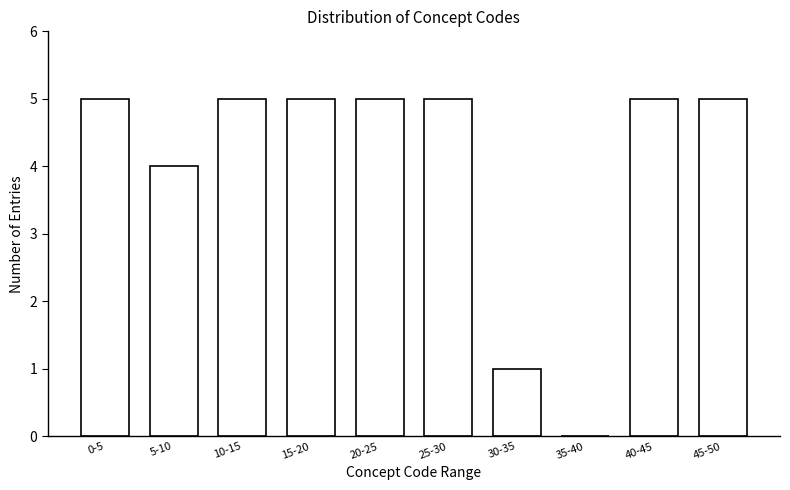

Reading left to right, list all the values displayed in this chart.

0-5=5	5-10=4	10-15=5	15-20=5	20-25=5	25-30=5	30-35=1	35-40=0	40-45=5	45-50=5